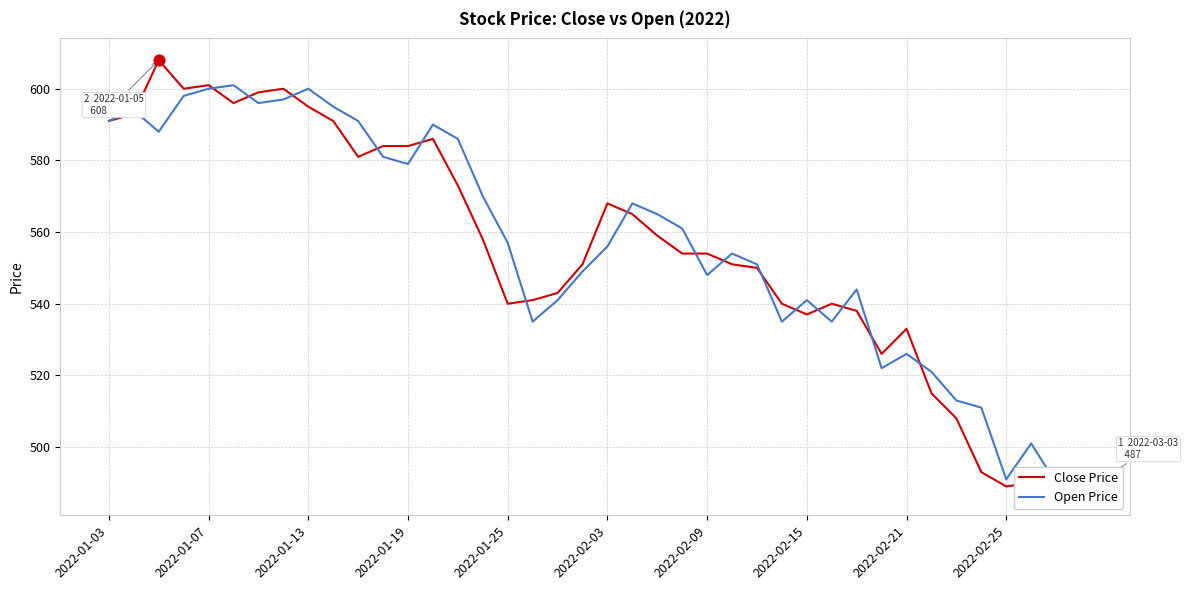

Which series contains the highest Y value?

Close Price